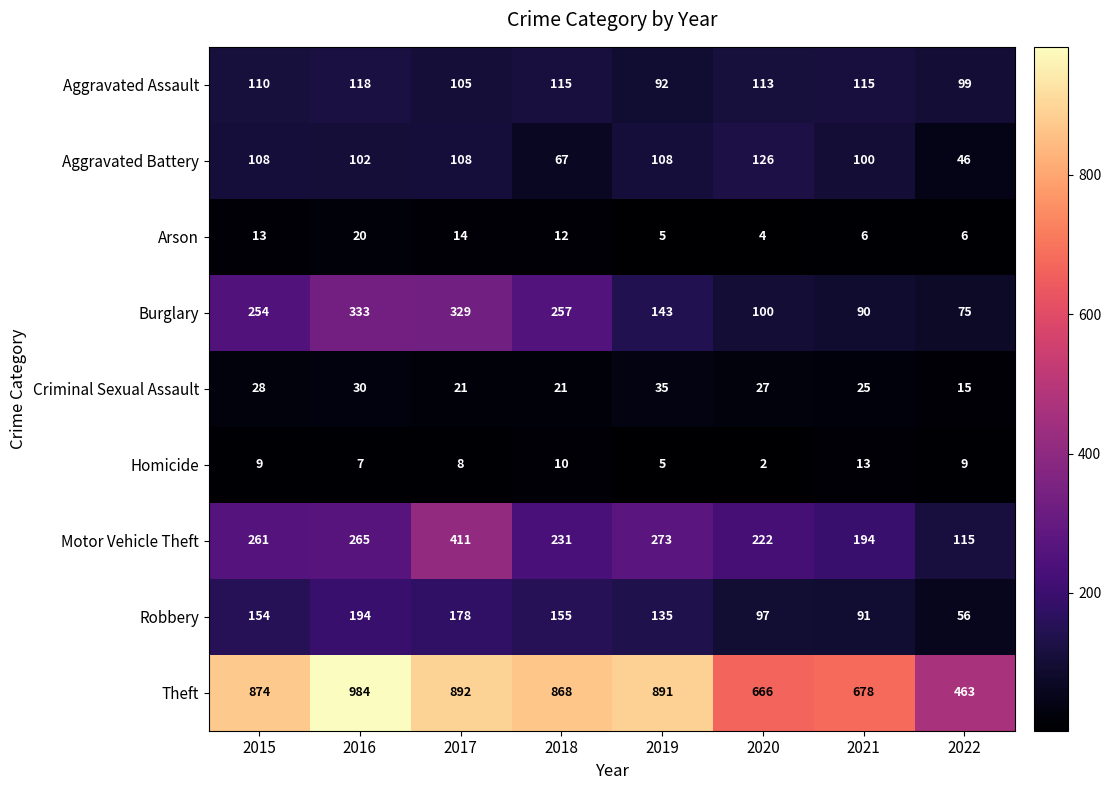

At which category is the sum across all series the highest?

2017